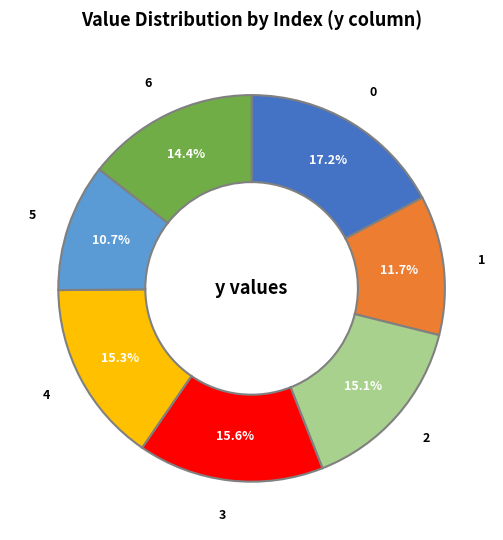

True or false: 0 accounts for 26% of the total.

False